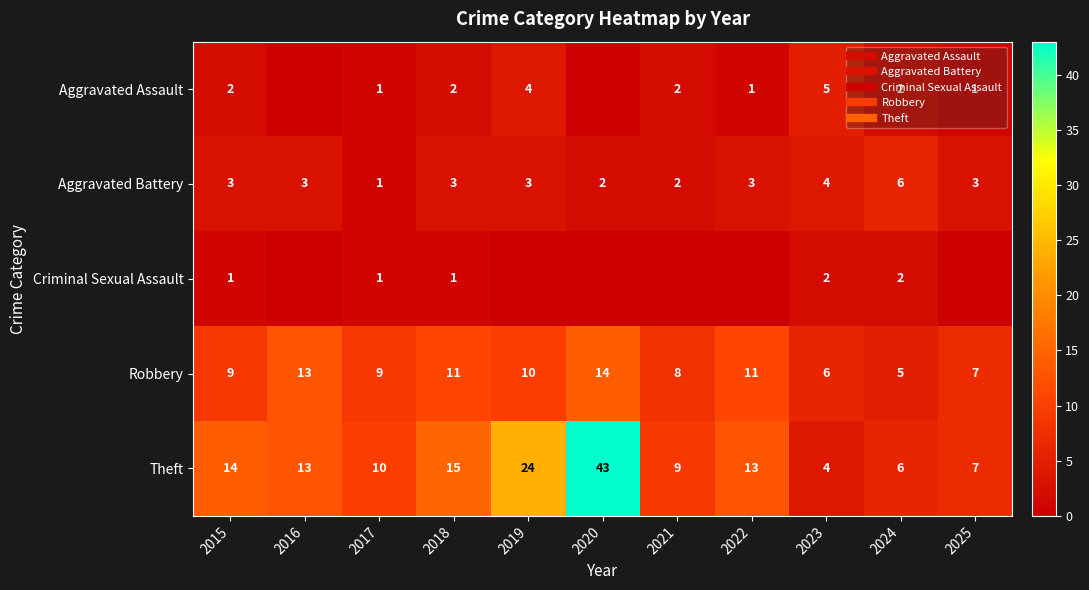

Where does the Aggravated Assault series first go above 2?

2019